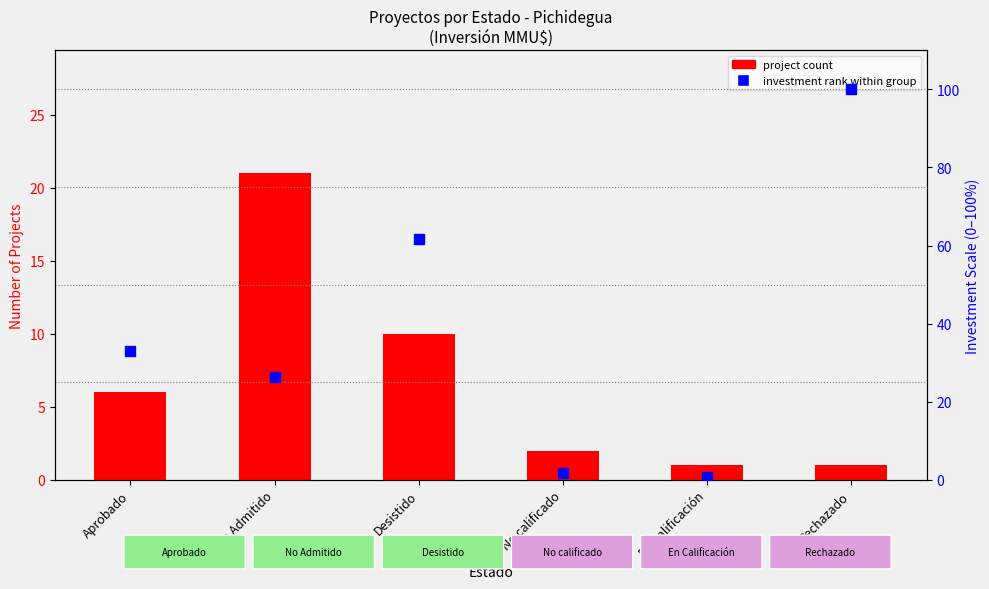

Is the value of project count at Rechazado greater than the value of investment rank within group at Rechazado?

No